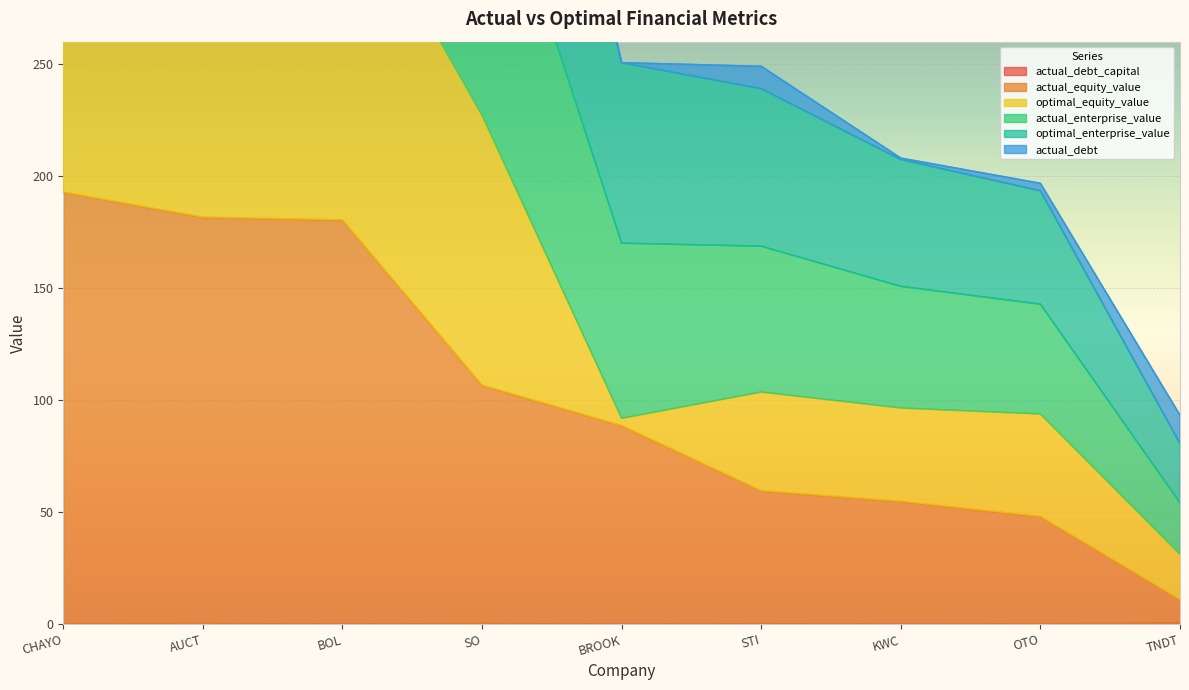

Which series has the widest spread of values?

actual_enterprise_value